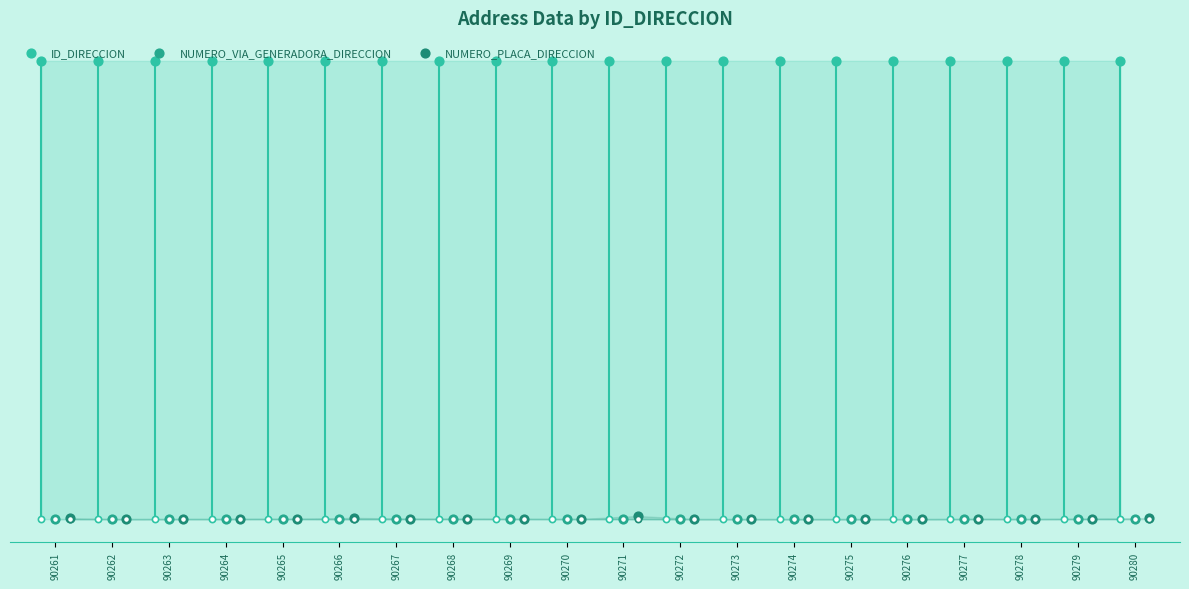

Which series reaches the minimum Y coordinate?

NUMERO_VIA_GENERADORA_DIRECCION